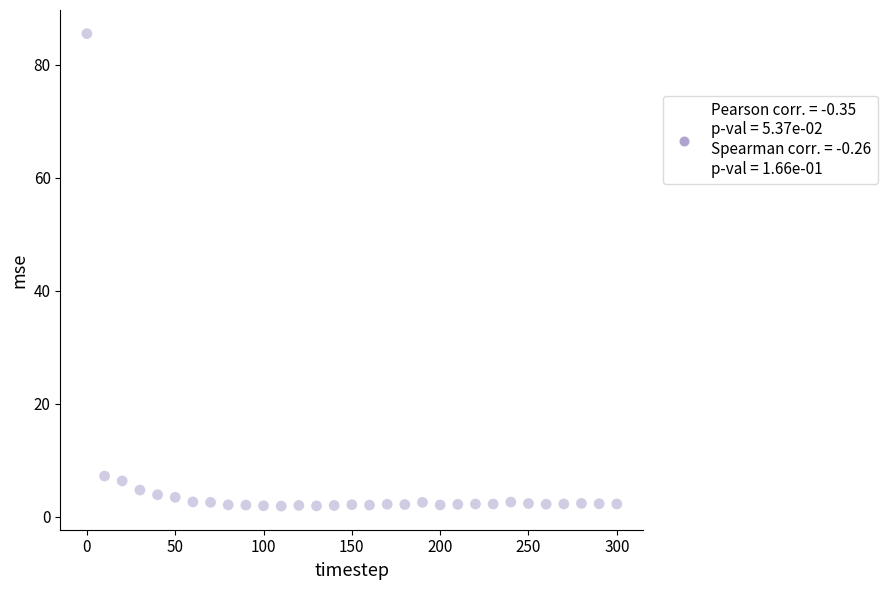

What is the range of X values (max minus min)?

300.0